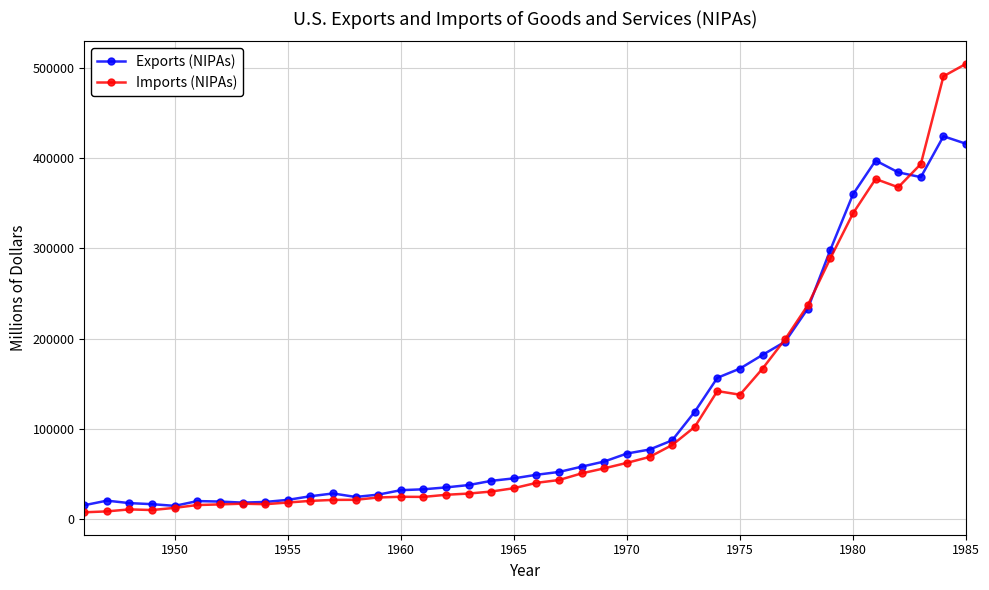

True or false: Exports (NIPAs) has more than 1 interior local peaks.

True